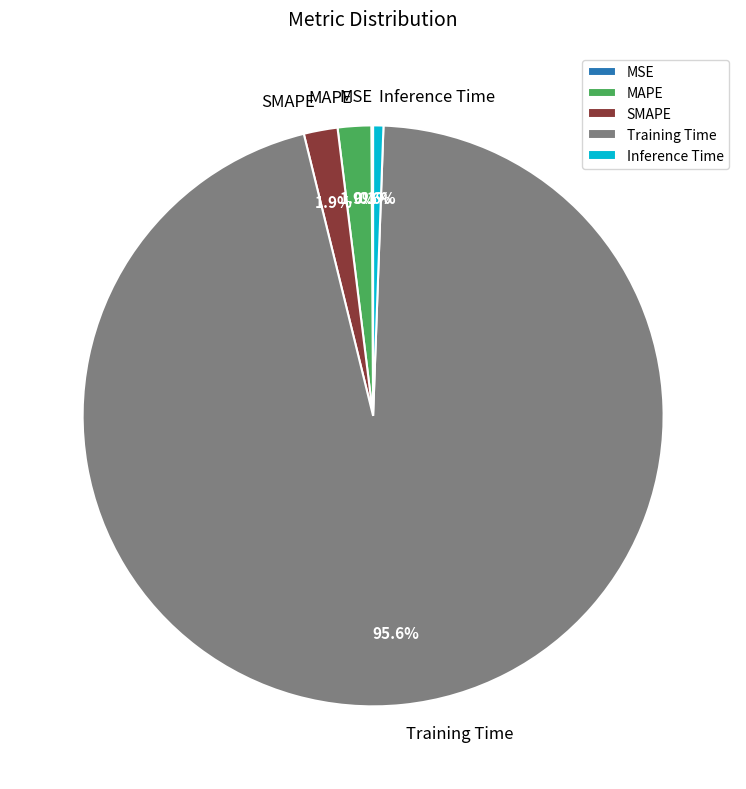

Does any single category account for the majority?

Yes